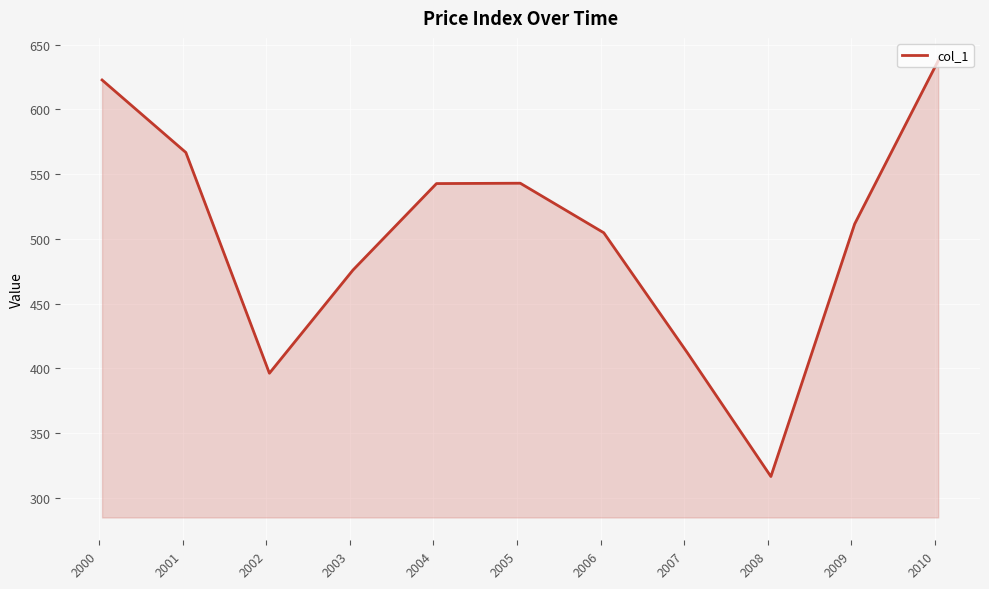

What is the maximum value shown in the chart?

637.7